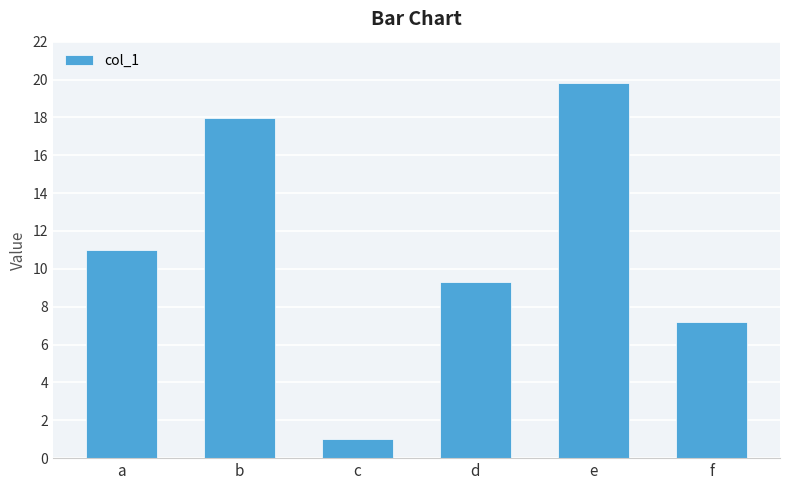

Rank the categories by value from lowest to highest.

c, f, d, a, b, e